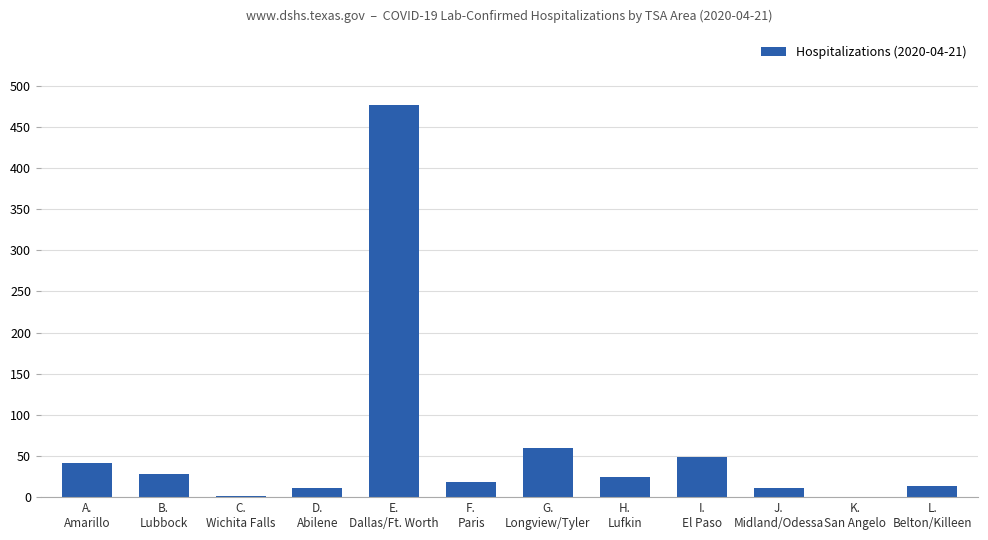

Read the value at G.
Longview/Tyler, to the nearest 10.

60